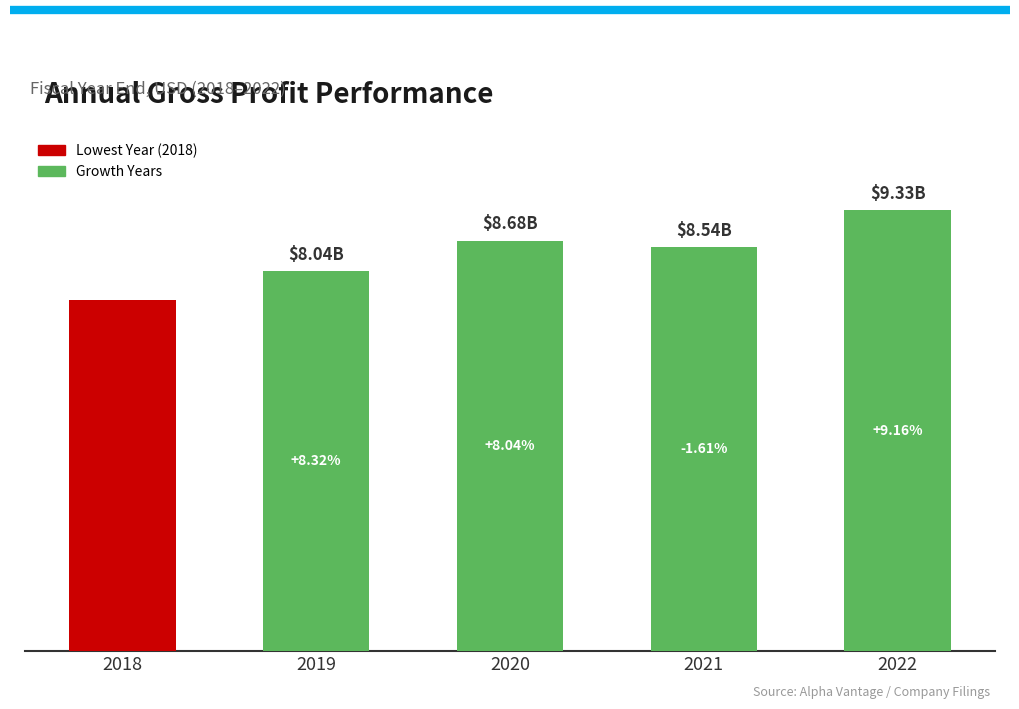

Does the chart contain any negative values?

No